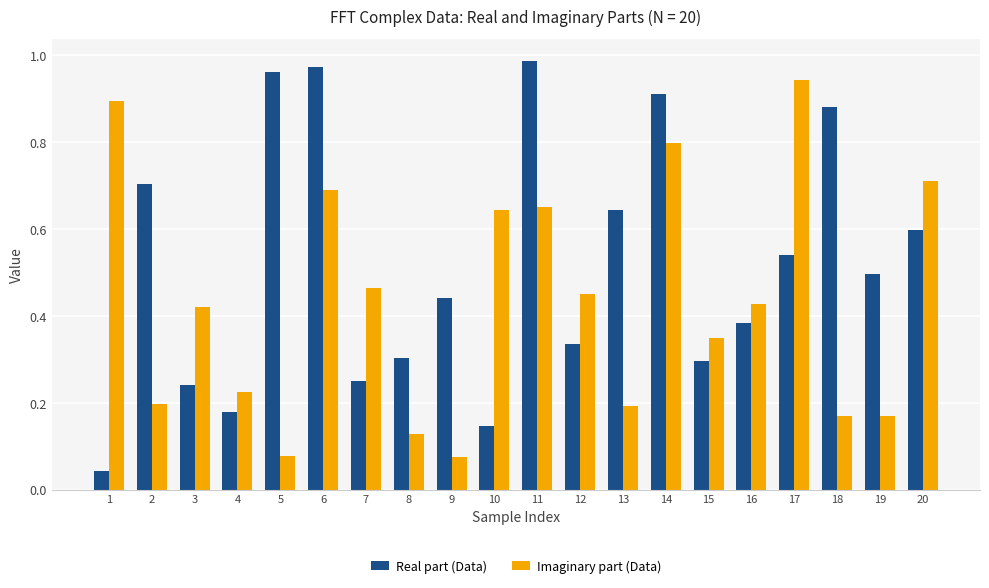

At how many categories does at least one series exceed 0?

20